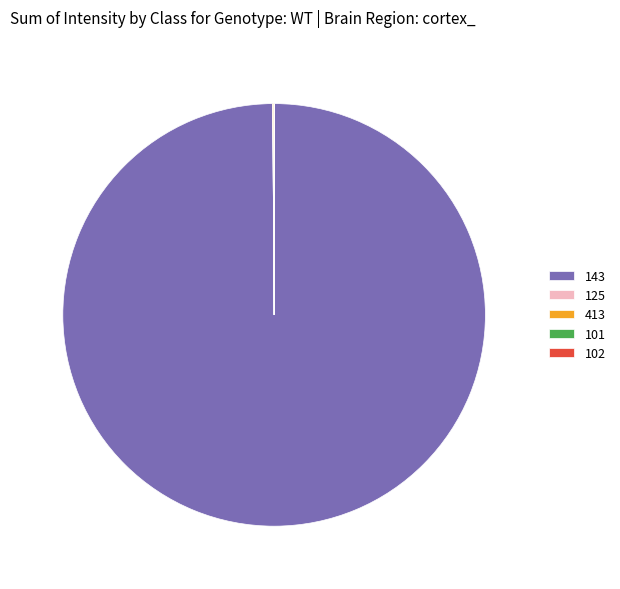

Does any single category account for the majority?

Yes